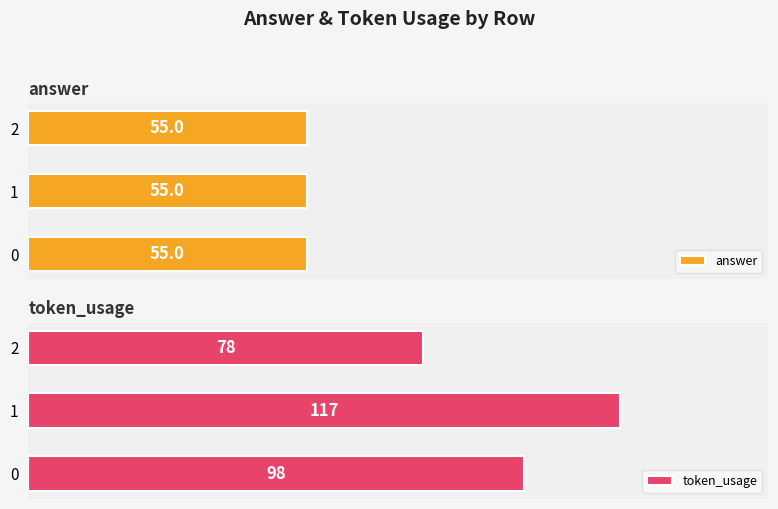

List the labels in order of token_usage value, smallest first.

2, 0, 1